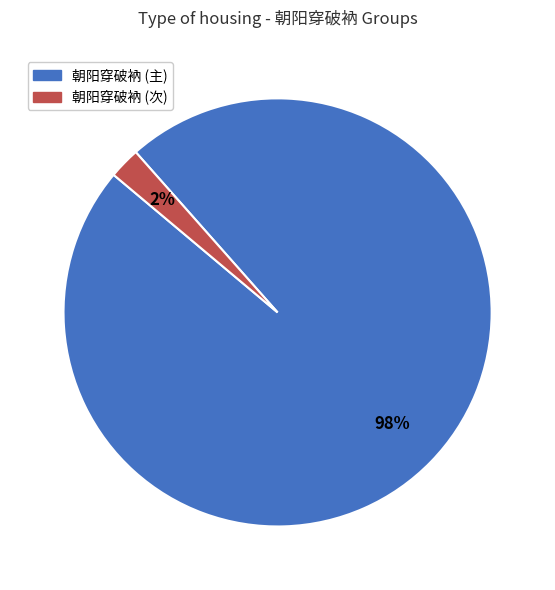

Does any single category account for the majority?

Yes